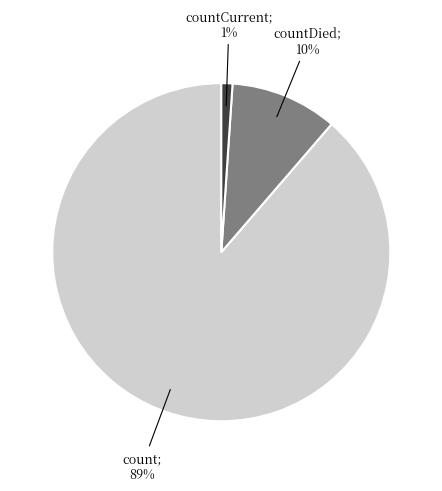

Is there a majority slice in this chart?

Yes